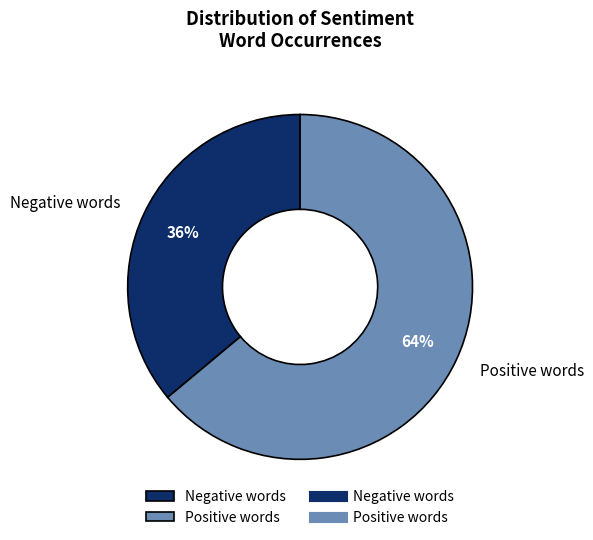

What percentage is the Negative words slice, to the nearest percent?

36%